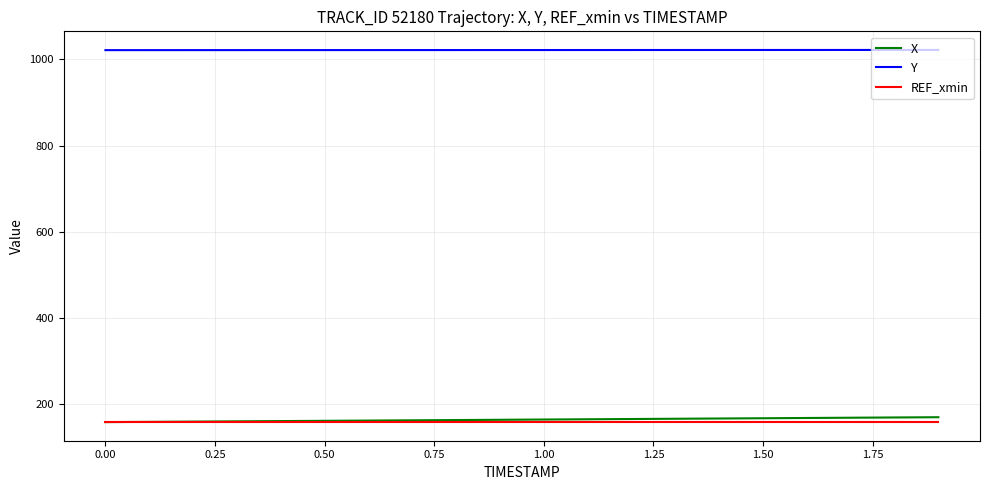

True or false: X and Y intersect in this chart.

False